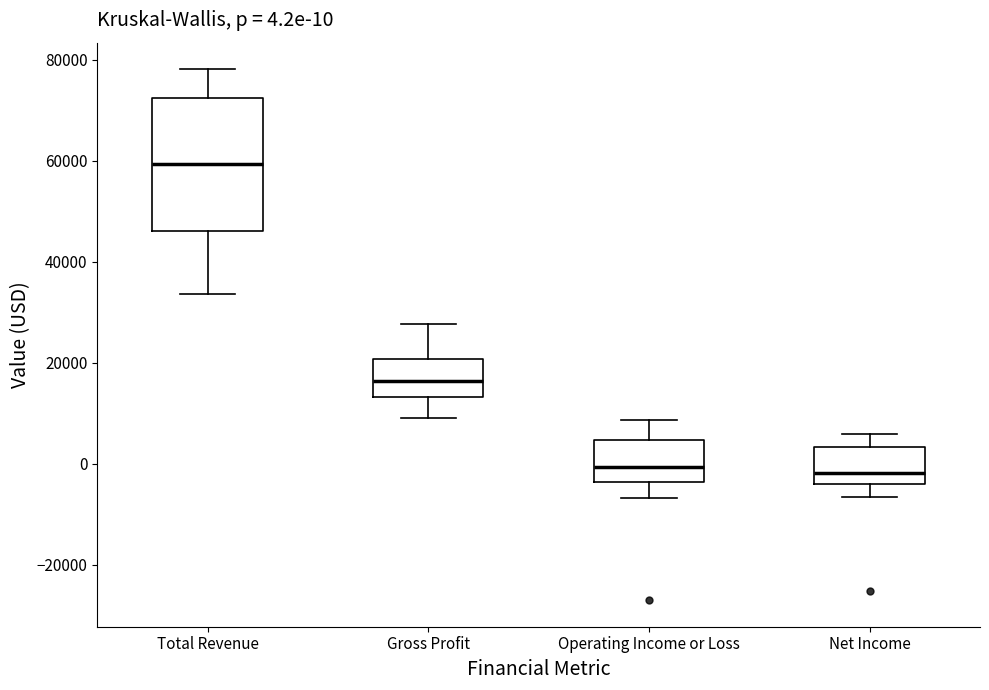

Which box's median line is the highest?

Total Revenue